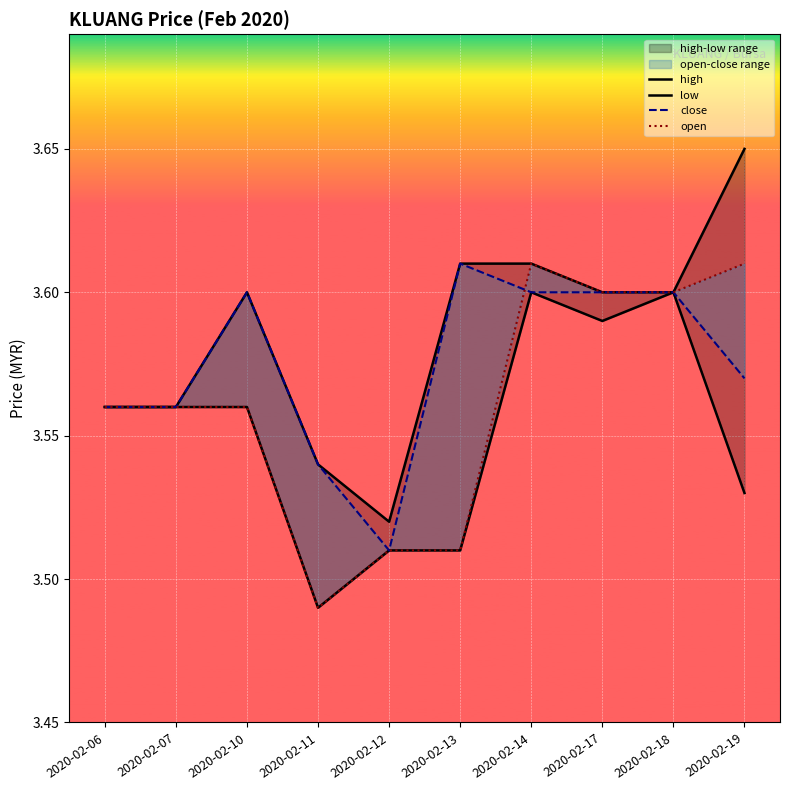

At which category is the sum across all series the highest?

2020-02-14